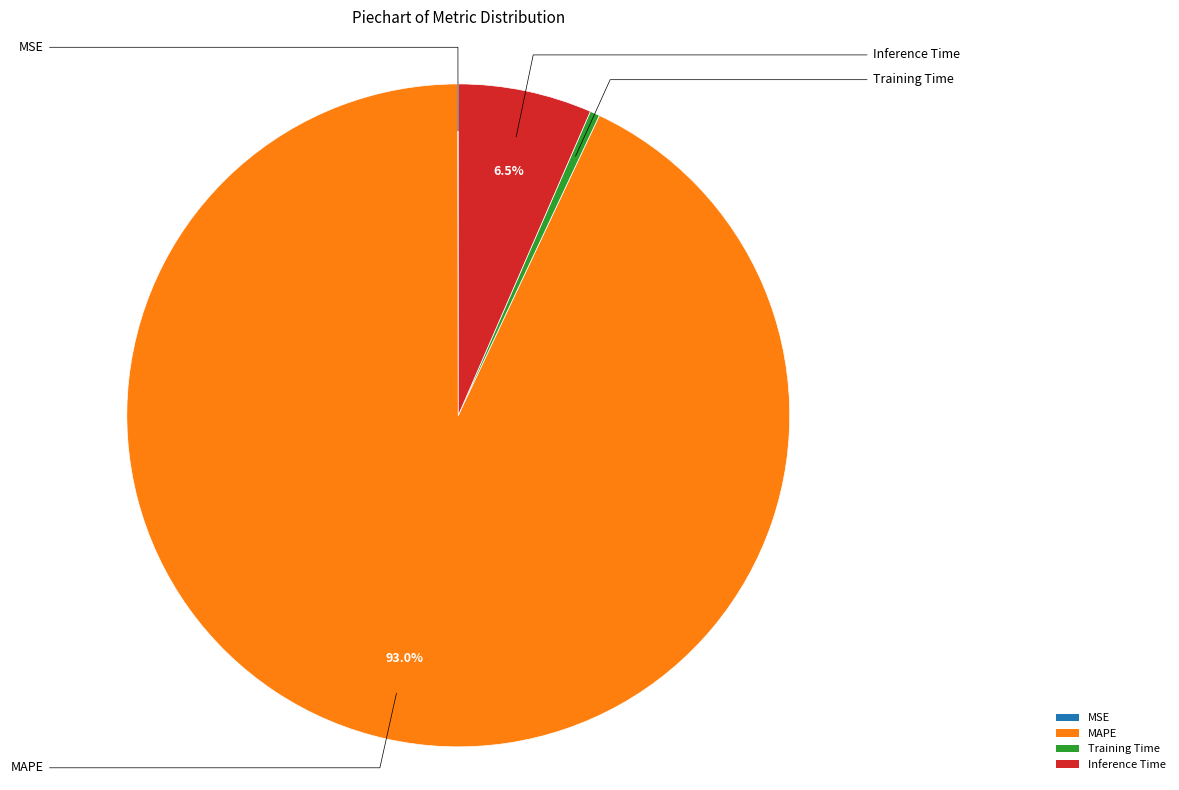

How much of the chart is everything except MAPE?

7.0%